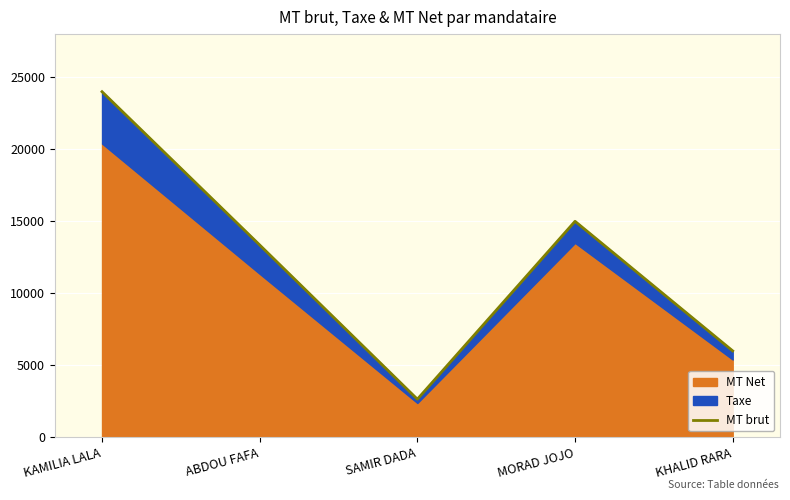

The chart shows a value of 2645.6 at SAMIR DADA. True or false?

True